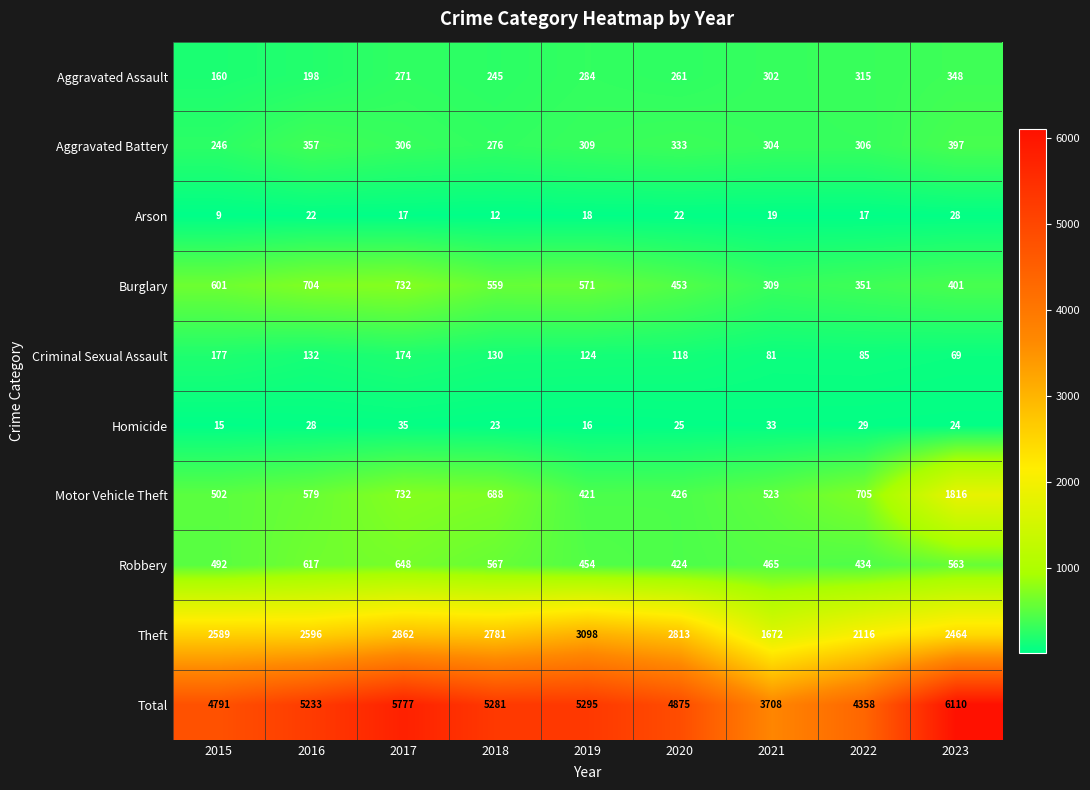

What is the greatest value displayed?

6110